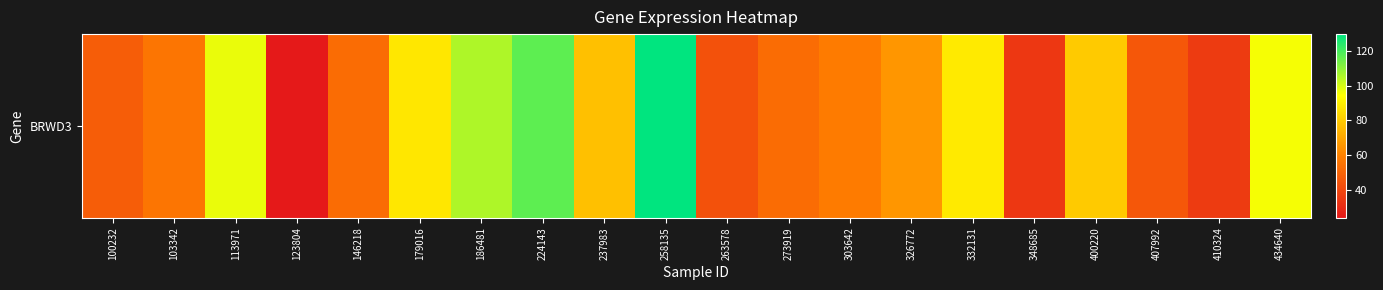

List the labels in order of value, largest first.

258135, 224143, 186481, 113971, 434640, 332131, 179016, 400220, 237983, 326772, 303642, 103342, 146218, 273919, 100232, 407992, 263578, 410324, 348685, 123804